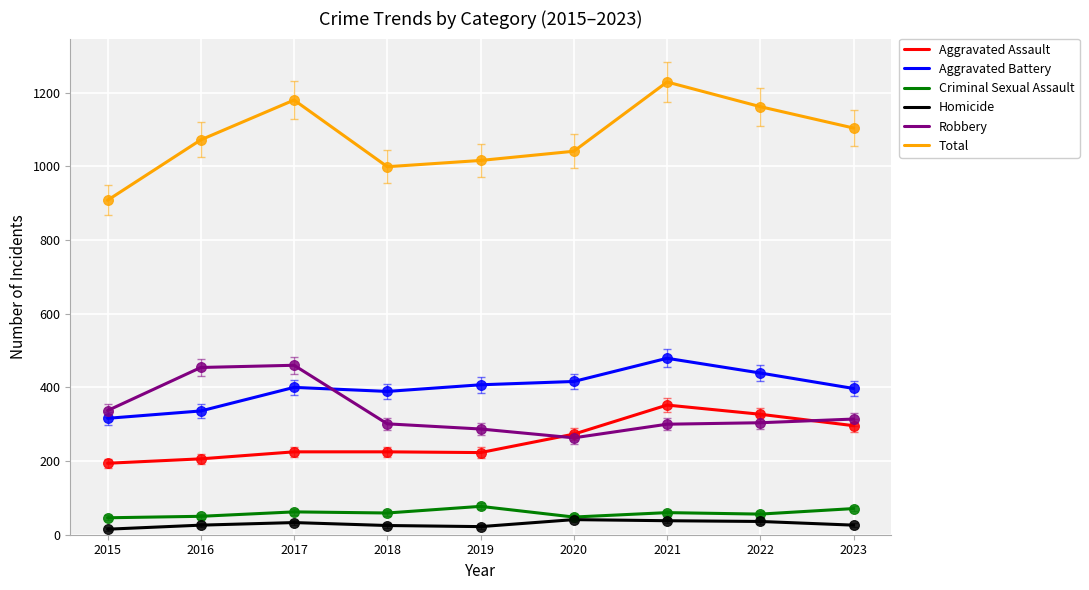

At which category is the sum across all series the highest?

2021